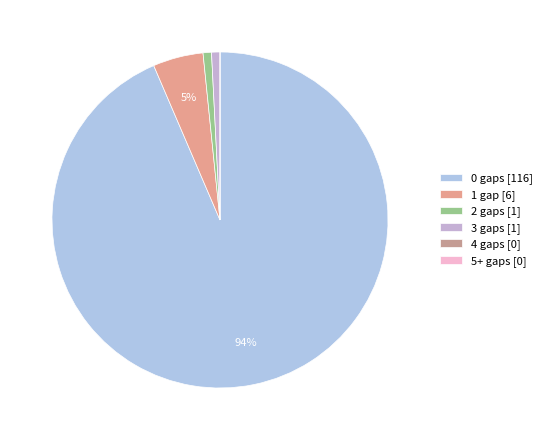

To the nearest percent, what is the difference between the 2 gaps and 3 gaps slice percentages?

0%